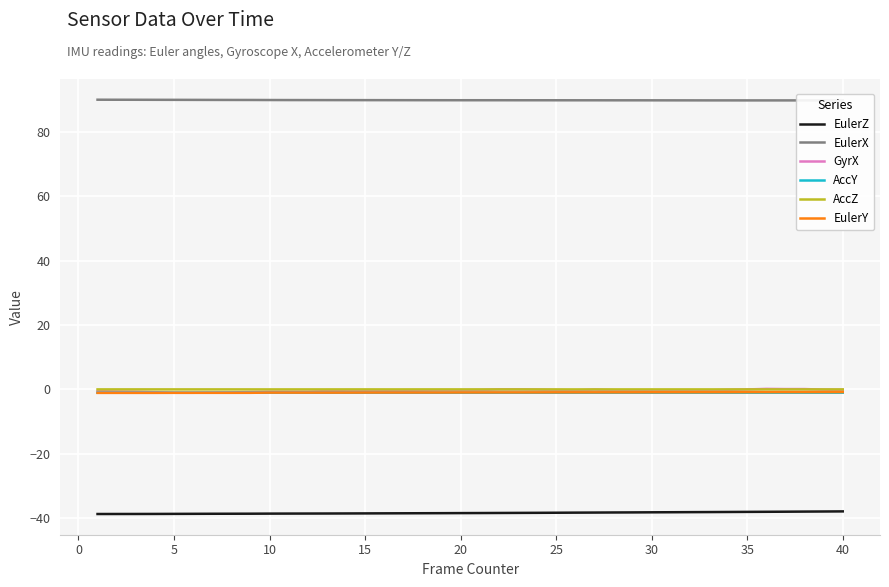

The AccZ series shows 0.0 at 15. True or false?

True